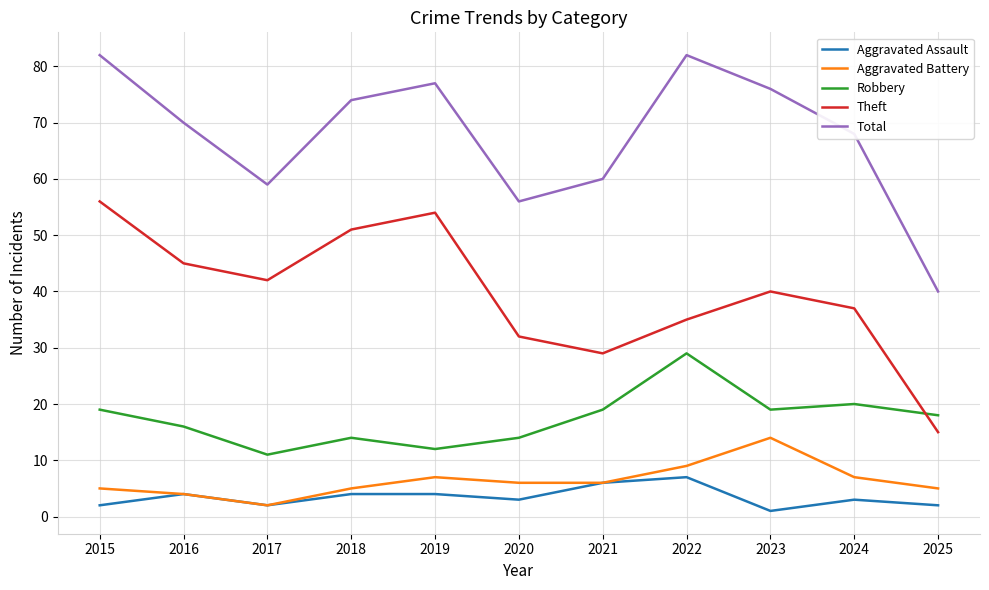

What is the difference between the highest and lowest values at 2024?

65